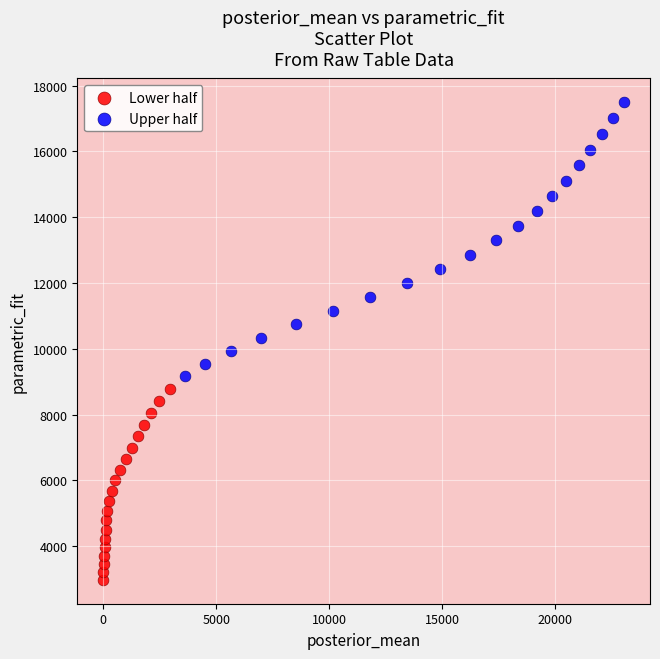

Which series reaches the maximum Y coordinate?

Upper half